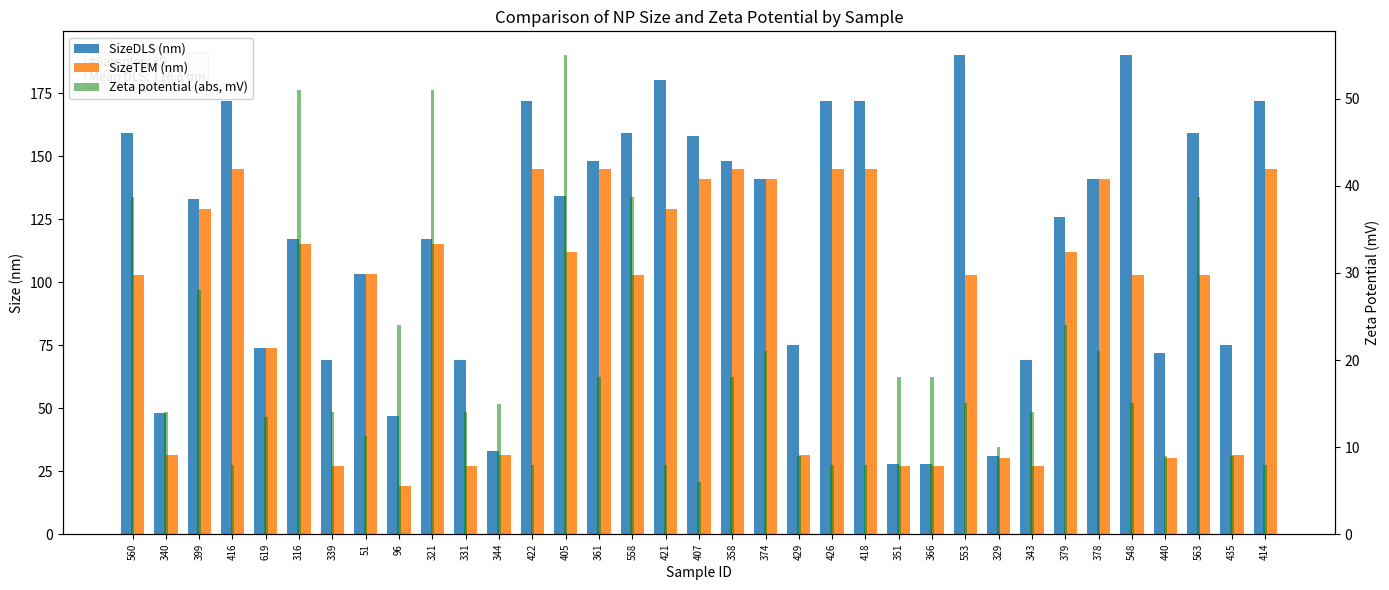

How many bars are there in each group?

3